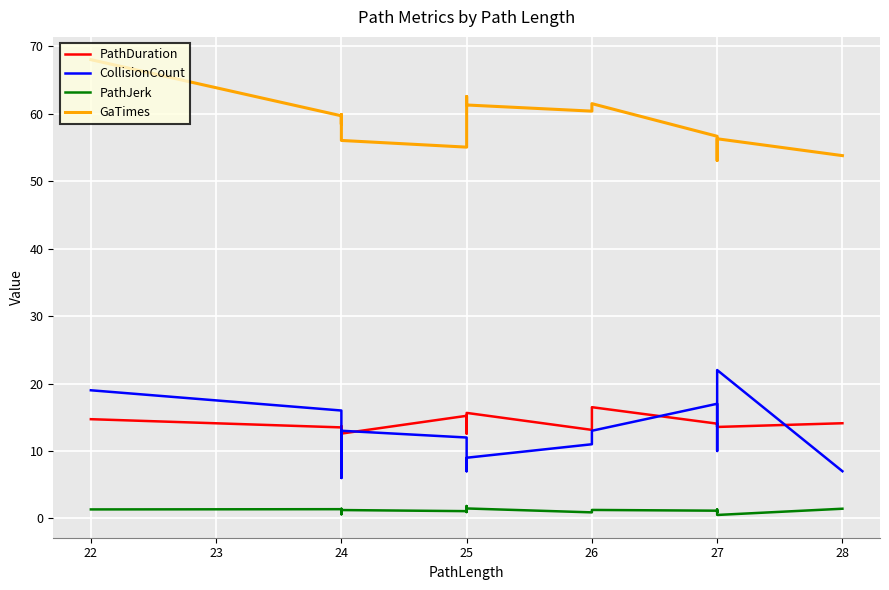

Between 26 and 27, which series saw the biggest shift?

GaTimes